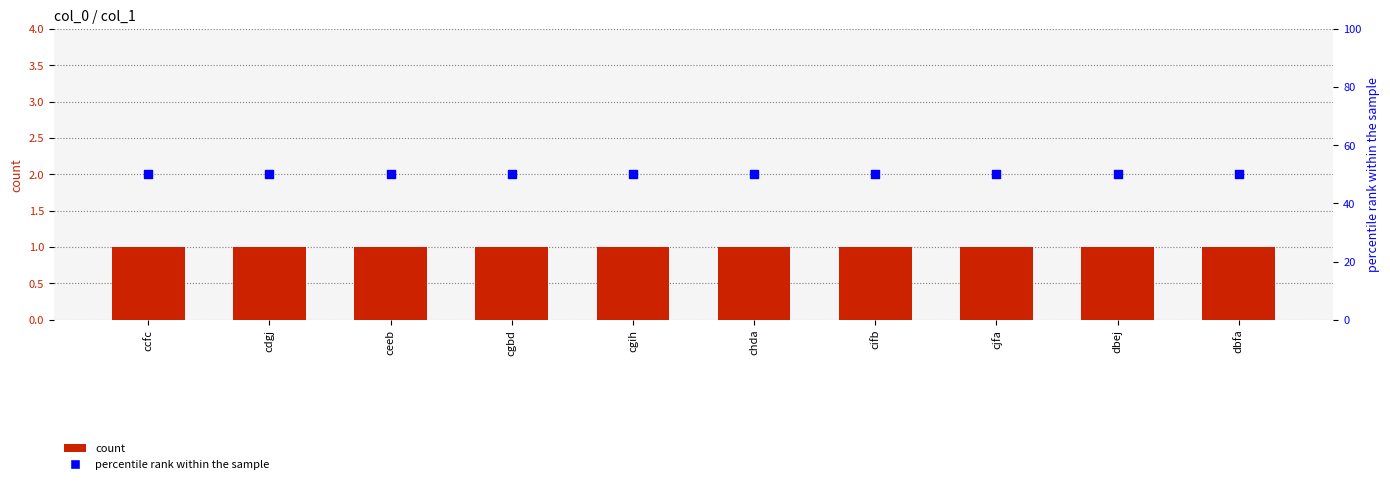

At how many categories does at least one series exceed 19?

10